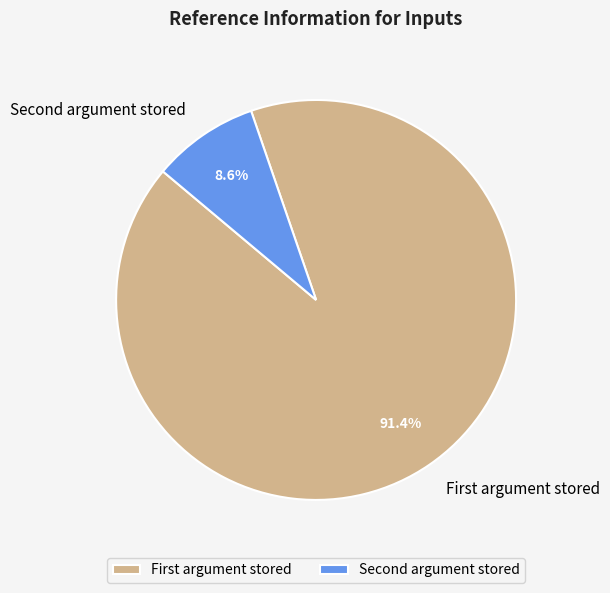

Is there any slice that represents more than half of the pie?

Yes